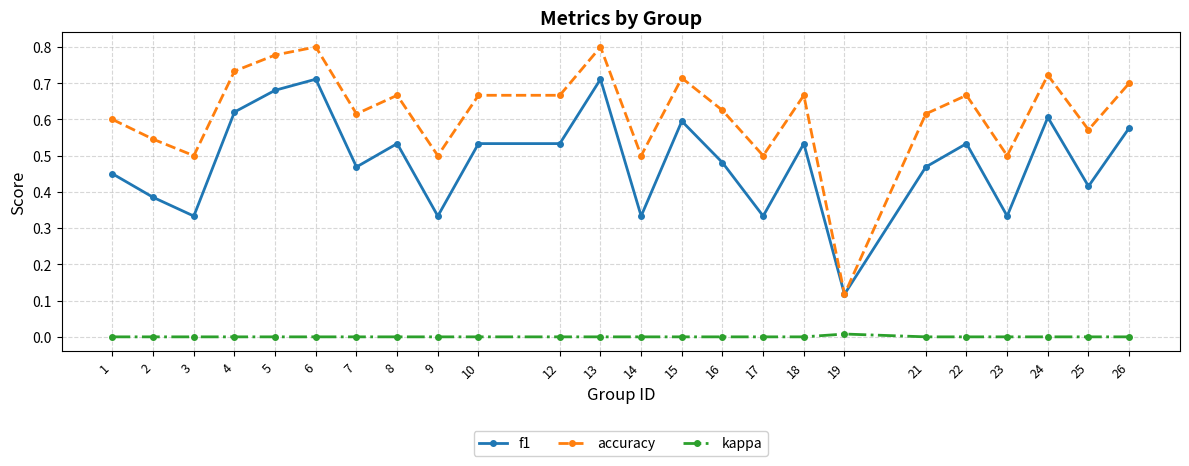

Count the number of categories in the chart.

24